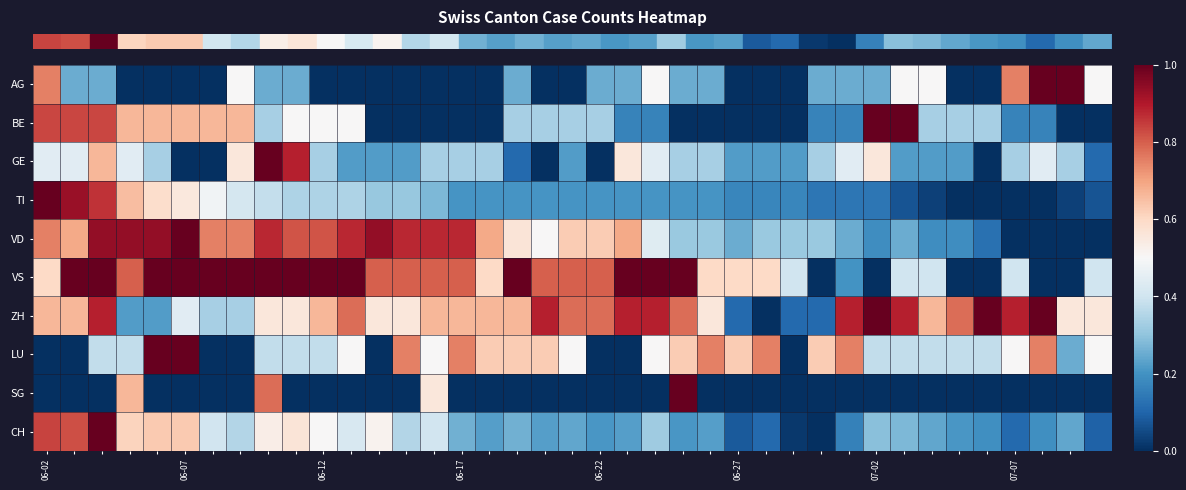

Reading left to right, extract all data points from this chart.

row_0: 0.8	0.2	0.2	0.0	0.0	0.0	0.0	0.5	0.2	0.2	0.0	0.0	0.0	0.0	0.0	0.0	0.0	0.2	0.0	0.0	0.2	0.2	0.5	0.2	0.2	0.0	0.0	0.0	0.2	0.2	0.2	0.5	0.5	0.0	0.0	0.8	1.0	1.0	0.5
row_1: 0.8	0.8	0.8	0.7	0.7	0.7	0.7	0.7	0.3	0.5	0.5	0.5	0.0	0.0	0.0	0.0	0.0	0.3	0.3	0.3	0.3	0.2	0.2	0.0	0.0	0.0	0.0	0.0	0.2	0.2	1.0	1.0	0.3	0.3	0.3	0.2	0.2	0.0	0.0
row_2: 0.4	0.4	0.7	0.4	0.3	0.0	0.0	0.6	1.0	0.9	0.3	0.2	0.2	0.2	0.3	0.3	0.3	0.1	0.0	0.2	0.0	0.6	0.4	0.3	0.3	0.2	0.2	0.2	0.3	0.4	0.6	0.2	0.2	0.2	0.0	0.3	0.4	0.3	0.1
row_3: 1.0	0.9	0.9	0.7	0.6	0.6	0.5	0.4	0.4	0.3	0.3	0.3	0.3	0.3	0.3	0.2	0.2	0.2	0.2	0.2	0.2	0.2	0.2	0.2	0.2	0.2	0.2	0.2	0.1	0.1	0.1	0.1	0.0	0.0	0.0	0.0	0.0	0.0	0.1
row_4: 0.8	0.7	0.9	0.9	0.9	1.0	0.8	0.8	0.9	0.8	0.8	0.9	0.9	0.9	0.9	0.9	0.7	0.6	0.5	0.6	0.6	0.7	0.4	0.3	0.3	0.2	0.3	0.3	0.3	0.2	0.2	0.2	0.2	0.2	0.1	0.0	0.0	0.0	0.0
row_5: 0.6	1.0	1.0	0.8	1.0	1.0	1.0	1.0	1.0	1.0	1.0	1.0	0.8	0.8	0.8	0.8	0.6	1.0	0.8	0.8	0.8	1.0	1.0	1.0	0.6	0.6	0.6	0.4	0.0	0.2	0.0	0.4	0.4	0.0	0.0	0.4	0.0	0.0	0.4
row_6: 0.7	0.7	0.9	0.2	0.2	0.4	0.3	0.3	0.6	0.6	0.7	0.8	0.6	0.6	0.7	0.7	0.7	0.7	0.9	0.8	0.8	0.9	0.9	0.8	0.6	0.1	0.0	0.1	0.1	0.9	1.0	0.9	0.7	0.8	1.0	0.9	1.0	0.6	0.6
row_7: 0.0	0.0	0.4	0.4	1.0	1.0	0.0	0.0	0.4	0.4	0.4	0.5	0.0	0.8	0.5	0.8	0.6	0.6	0.6	0.5	0.0	0.0	0.5	0.6	0.8	0.6	0.8	0.0	0.6	0.8	0.4	0.4	0.4	0.4	0.4	0.5	0.8	0.2	0.5
row_8: 0.0	0.0	0.0	0.7	0.0	0.0	0.0	0.0	0.8	0.0	0.0	0.0	0.0	0.0	0.6	0.0	0.0	0.0	0.0	0.0	0.0	0.0	0.0	1.0	0.0	0.0	0.0	0.0	0.0	0.0	0.0	0.0	0.0	0.0	0.0	0.0	0.0	0.0	0.0
row_9: 0.8	0.8	1.0	0.6	0.6	0.6	0.4	0.4	0.5	0.6	0.5	0.4	0.5	0.4	0.4	0.3	0.2	0.3	0.2	0.2	0.2	0.2	0.3	0.2	0.2	0.1	0.1	0.0	0.0	0.2	0.3	0.3	0.2	0.2	0.2	0.1	0.2	0.2	0.1